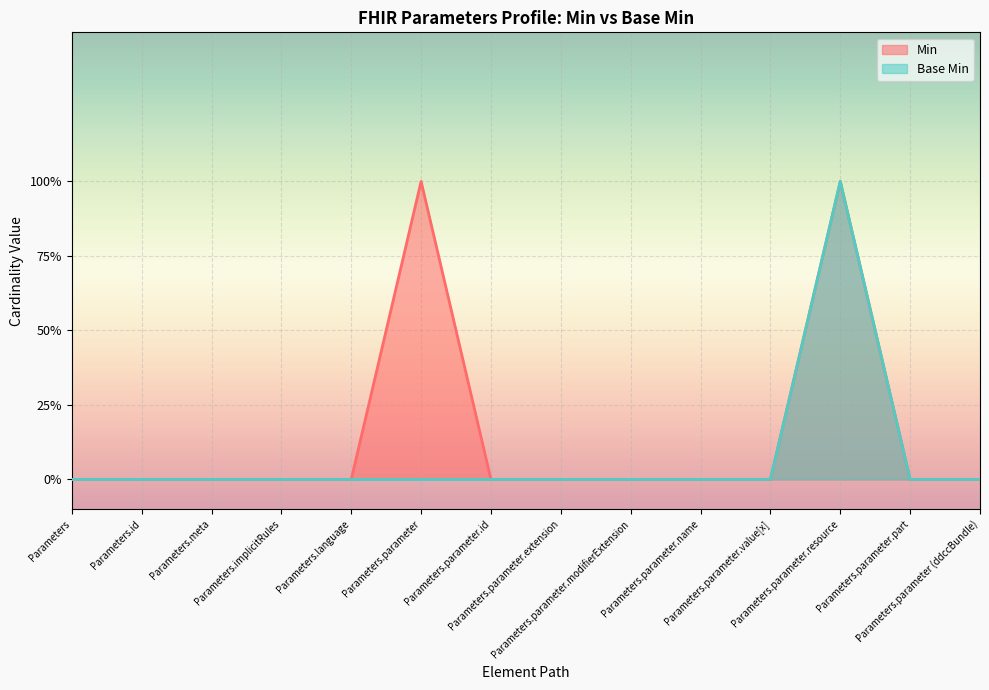

Does the chart display data point markers on the line(s)?

No